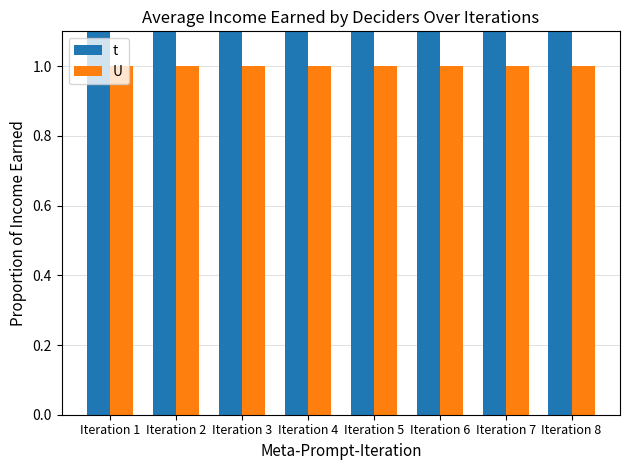

What is the average value of the U series?

1